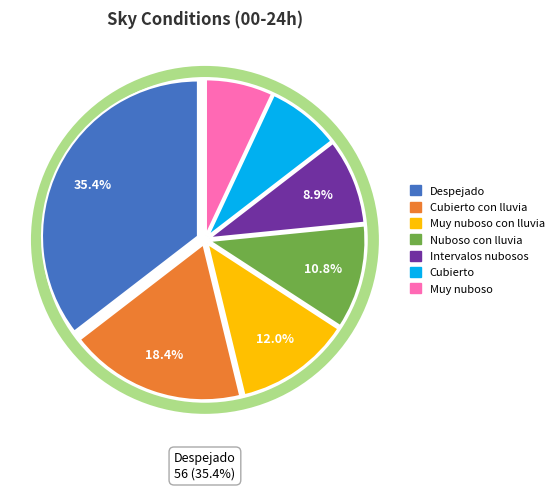

Does any single category account for the majority?

No